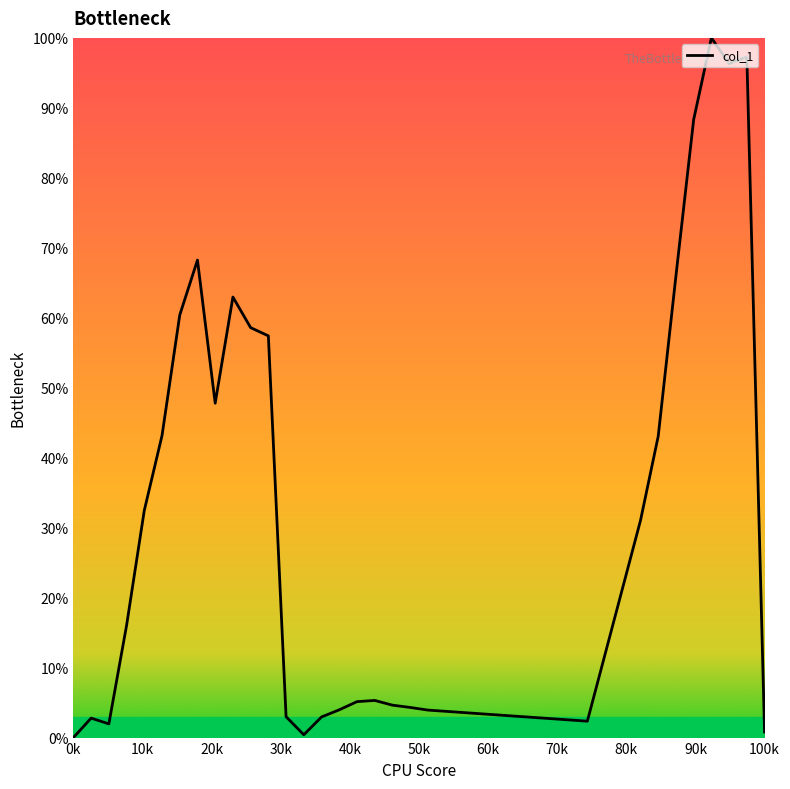

True or false: there are more than 0 points higher than both neighbors.

True